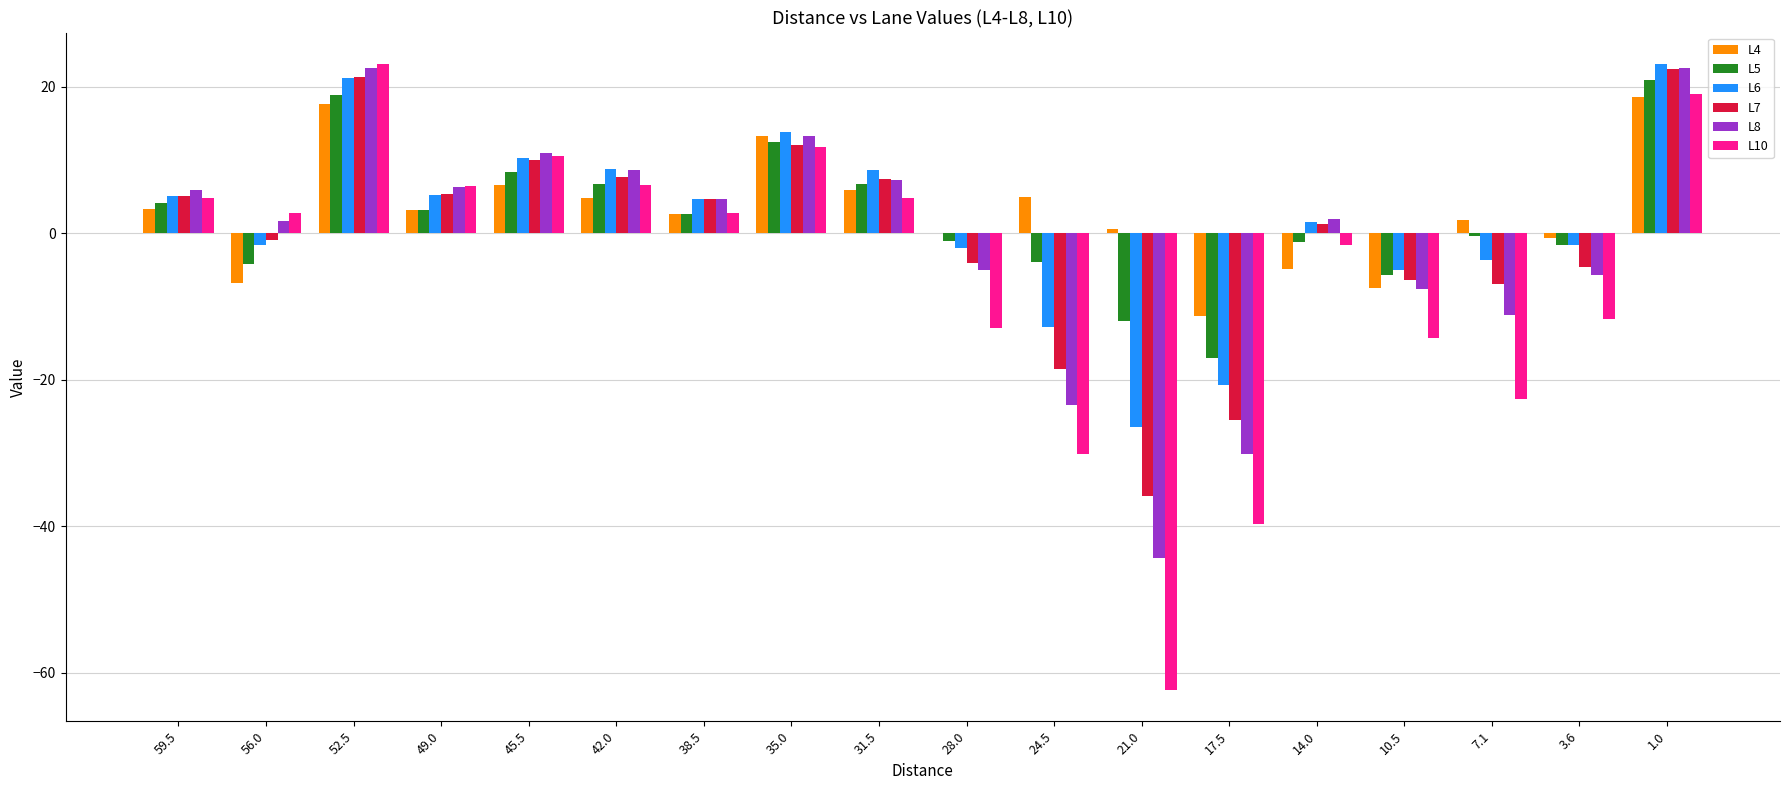

The L5 series shows 2.9 at 31.5. True or false?

False